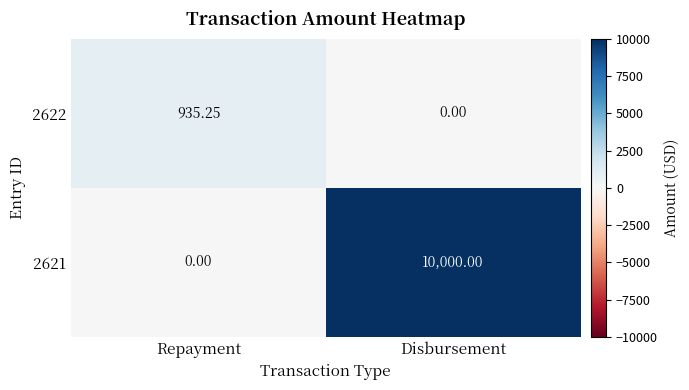

At which label is 2621 closest to 5000?

Repayment